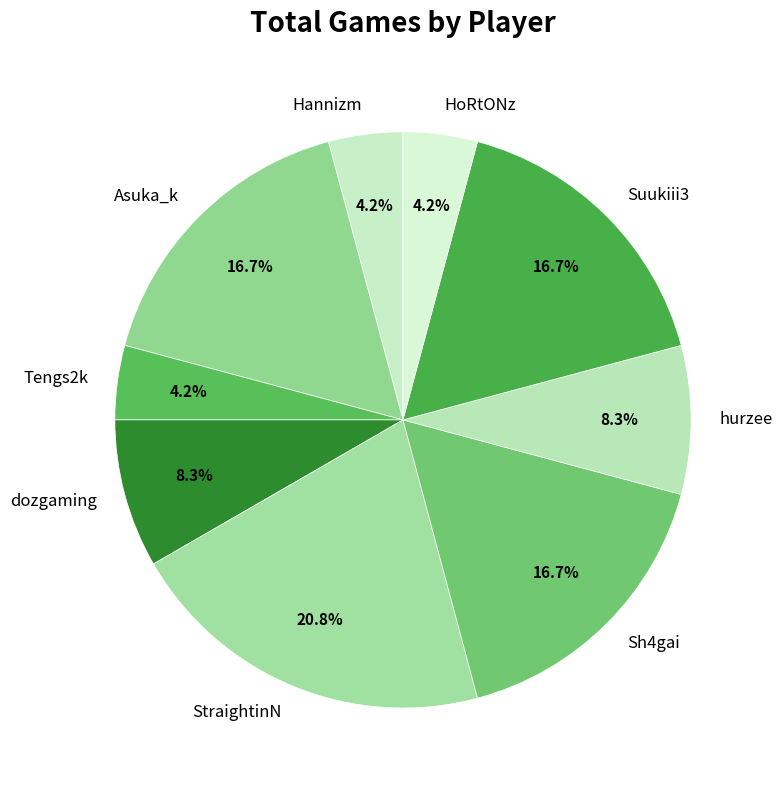

Does HoRtONz account for over 50% of the chart?

No